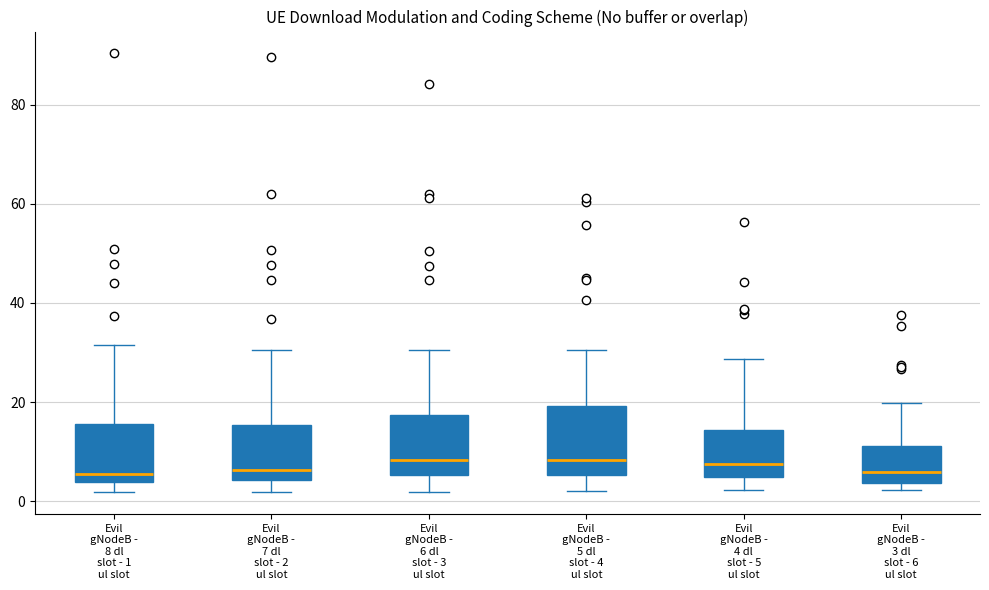

Reading left to right, read every box against the y-axis: the position of its median line, the range the box covers, and the ends of its whiskers. The values are not printed on the chart, so give them approximately, as read against the axis.

Evil gNodeB - 8 dl slot - 1 ul slot: median 6, box 4 to 16, whiskers 2 to 32
Evil gNodeB - 7 dl slot - 2 ul slot: median 6, box 4 to 16, whiskers 2 to 30
Evil gNodeB - 6 dl slot - 3 ul slot: median 8, box 6 to 18, whiskers 2 to 30
Evil gNodeB - 5 dl slot - 4 ul slot: median 8, box 6 to 20, whiskers 2 to 30
Evil gNodeB - 4 dl slot - 5 ul slot: median 8, box 4 to 14, whiskers 2 to 28
Evil gNodeB - 3 dl slot - 6 ul slot: median 6, box 4 to 12, whiskers 2 to 20